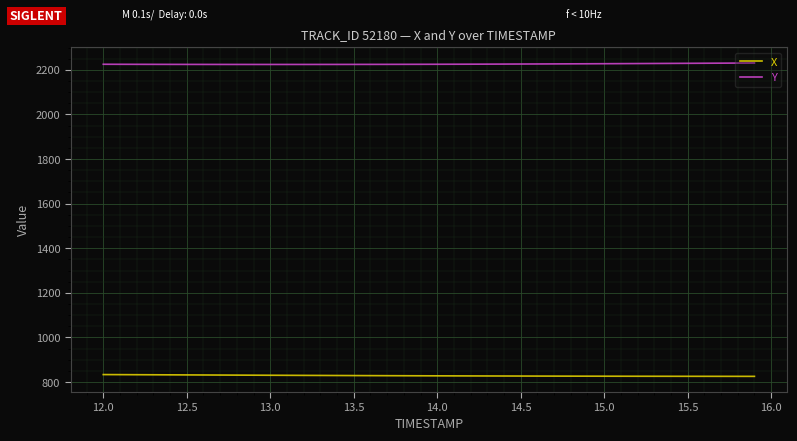

What is the highest value of the Y series?

2230.7